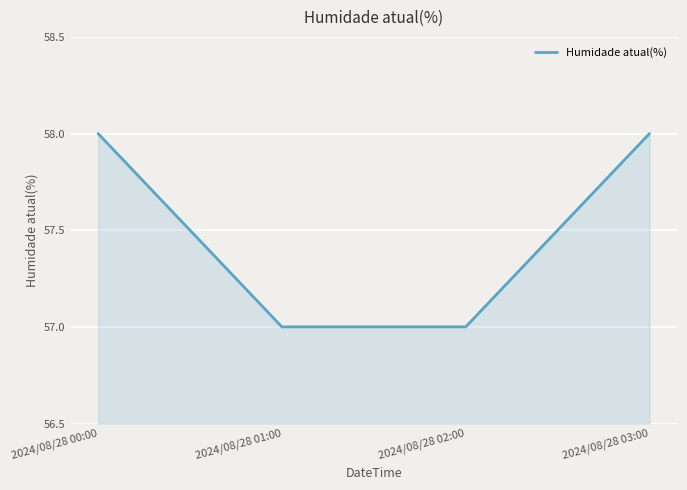

Which has a higher value, 2024/08/28 02:00 or 2024/08/28 00:00?

2024/08/28 00:00